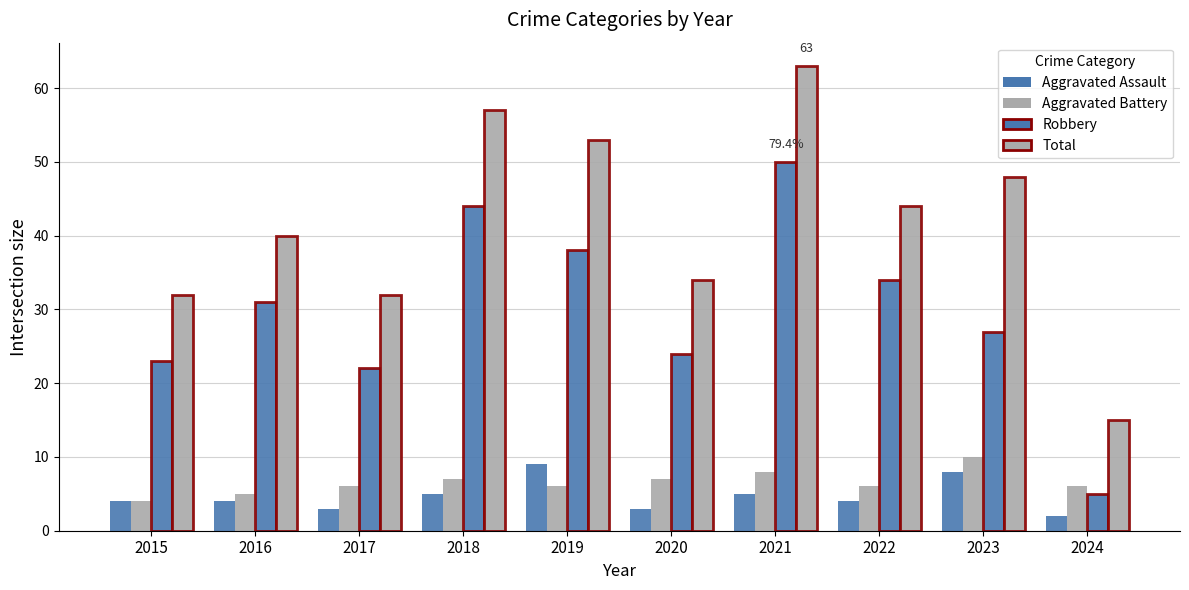

How many groups of bars are there?

10